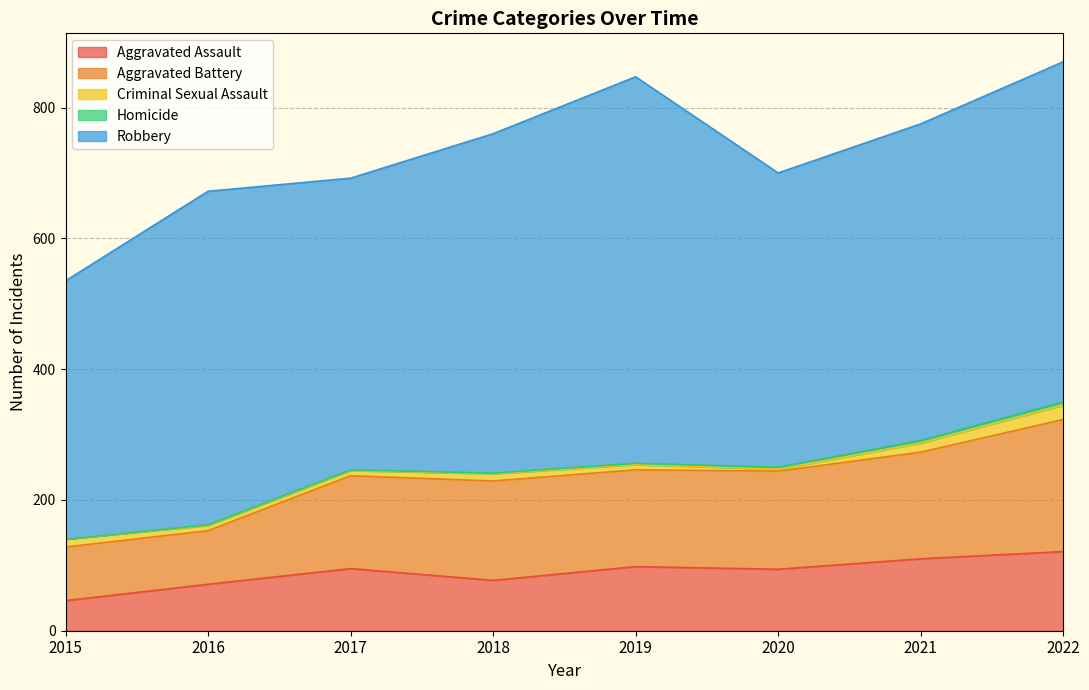

What is the value of the Robbery point at the 6th from the left?

450